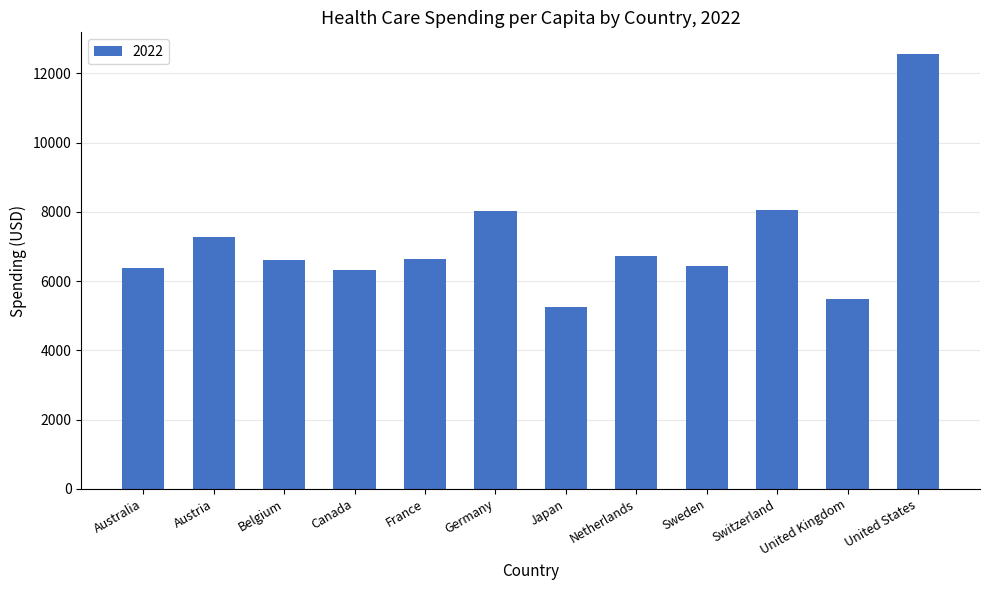

Are the bars grouped side by side (vs. stacked)?

No